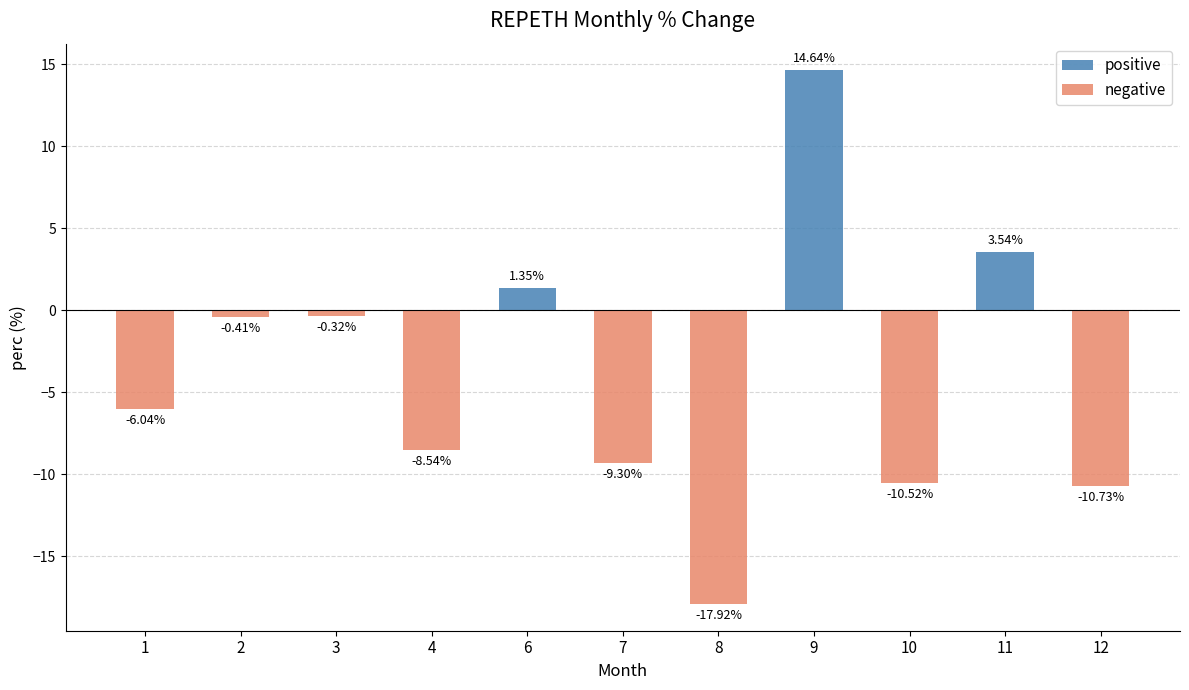

How many data points in negative are less than -6?

6